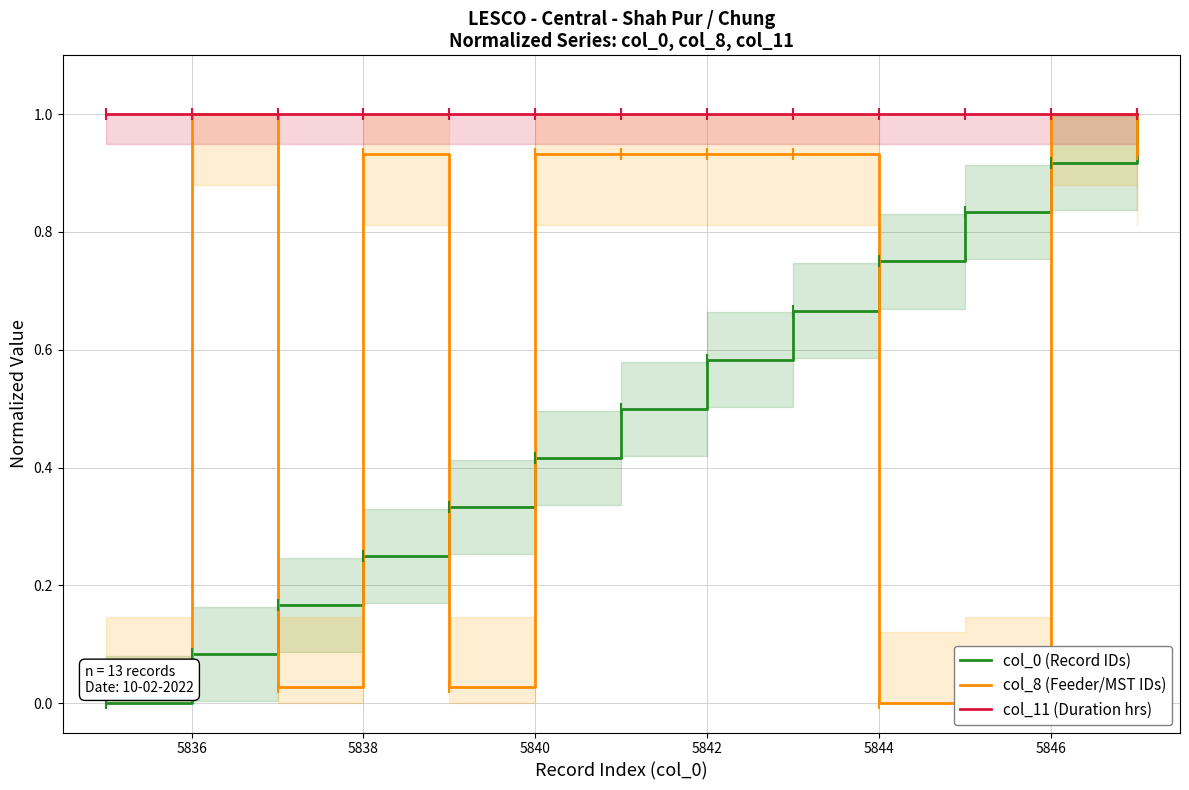

The col_11 (Duration hrs) series shows 0.3 at 5846. True or false?

False